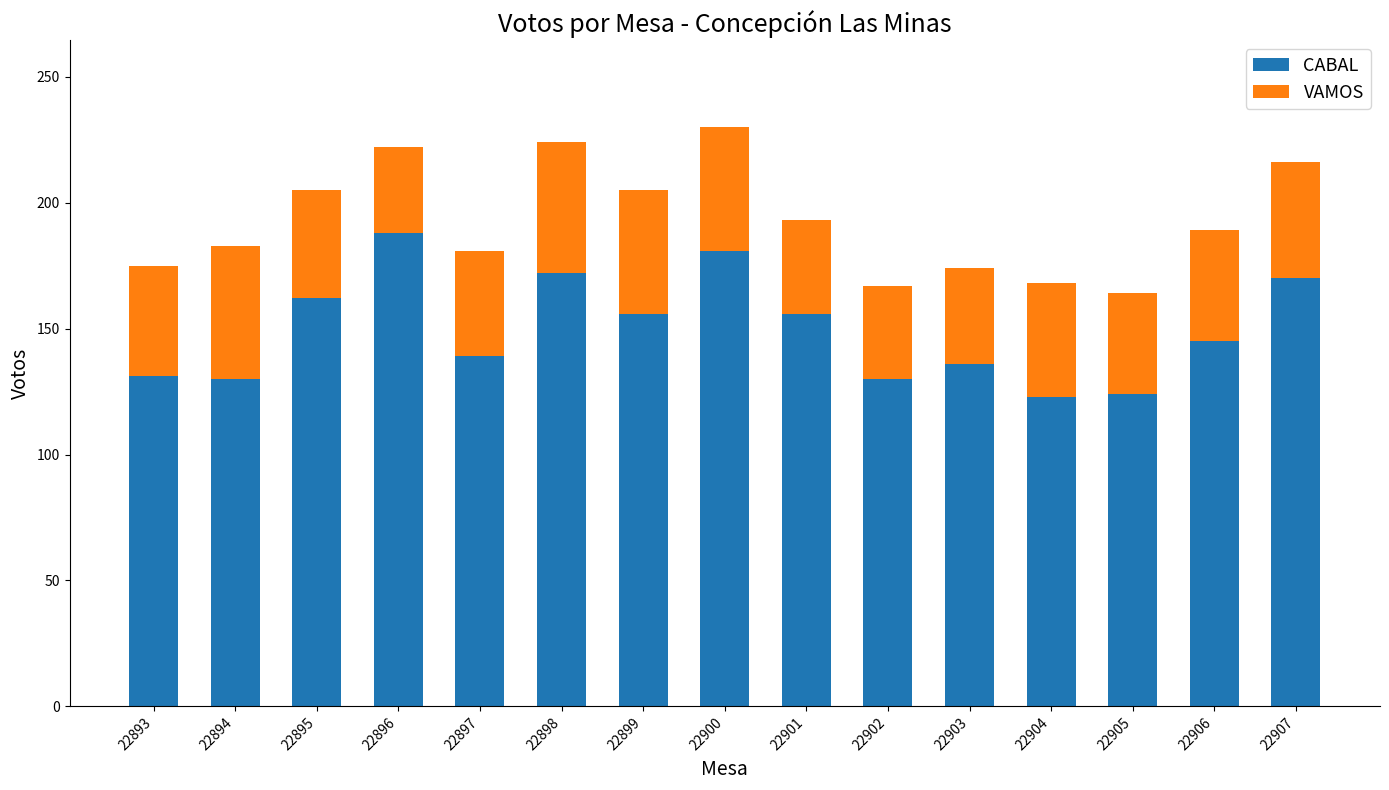

What value does the CABAL series have at 22895?

162